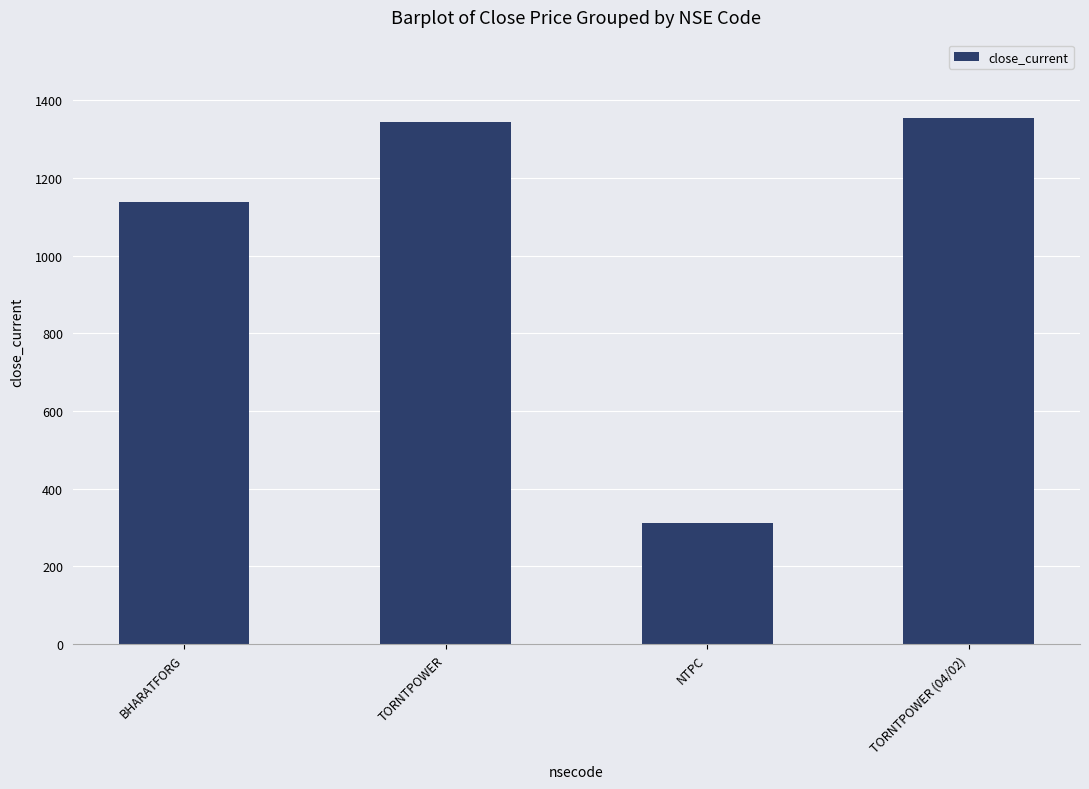

Approximately how many times larger is the value at NTPC compared to TORNTPOWER?

0.2